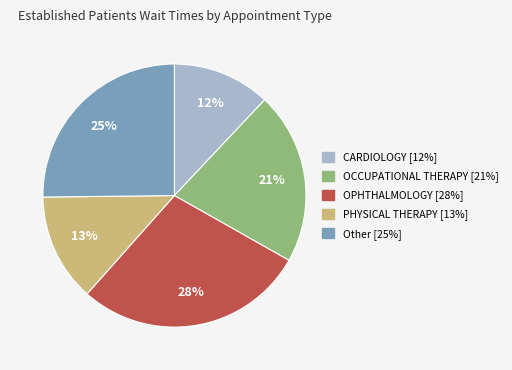

Is there any slice that represents more than half of the pie?

No